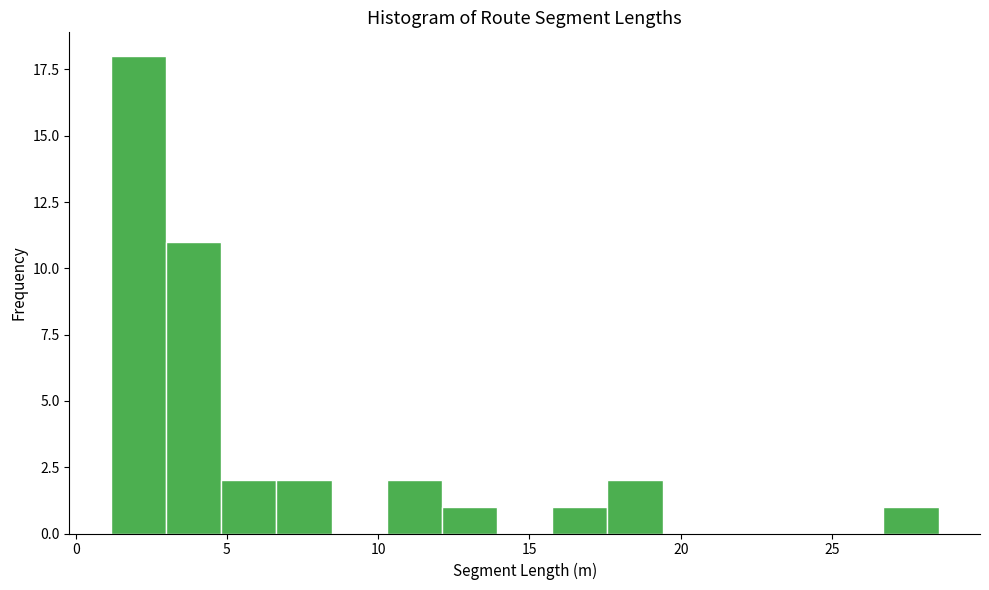

Around what value on the x-axis is the tallest bar? Give the approximate position of its centre, as read against the axis.

2.0